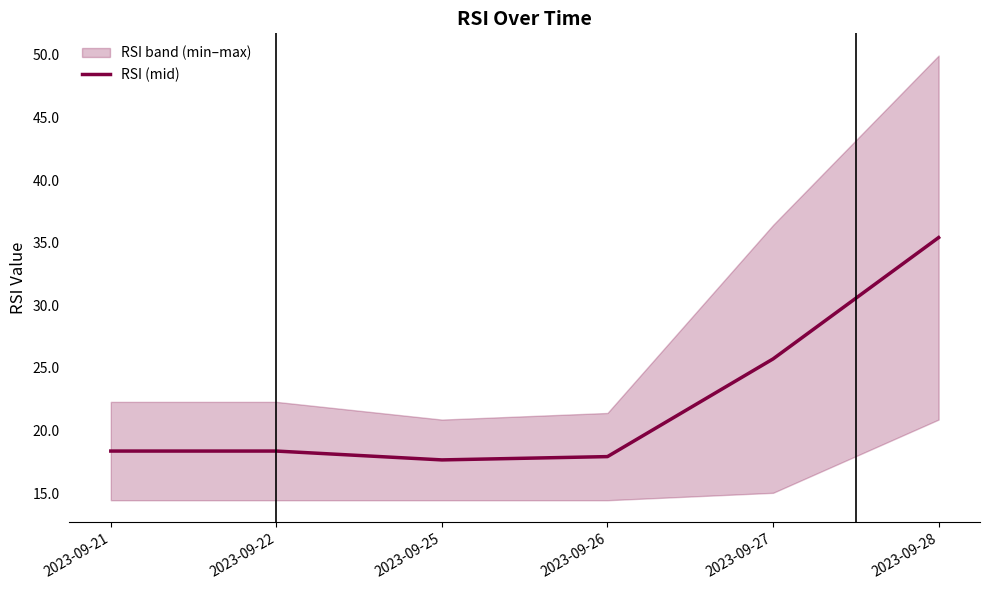

Which label corresponds to the largest value in the chart?

2023-09-28